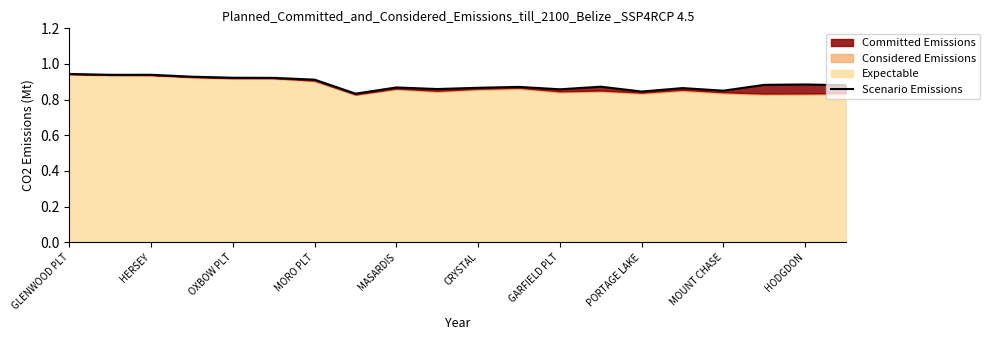

What is the minimum value shown in the chart?

0.8